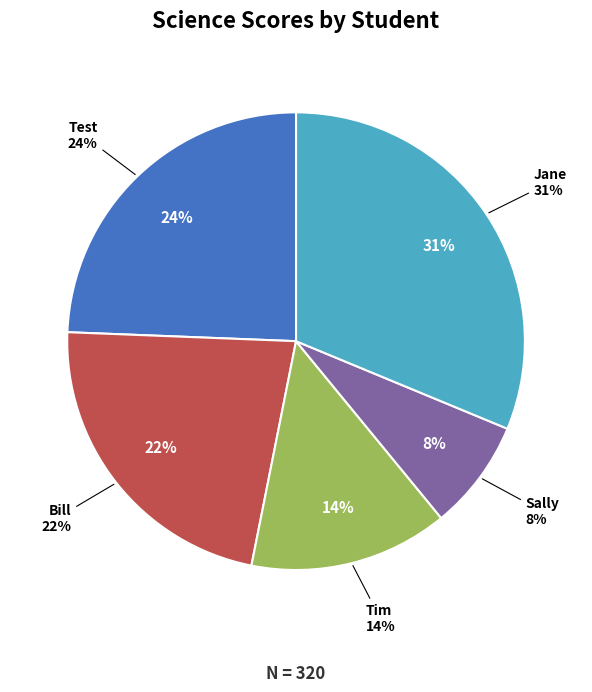

What percentage do Jane and Bill together represent?

53.8%